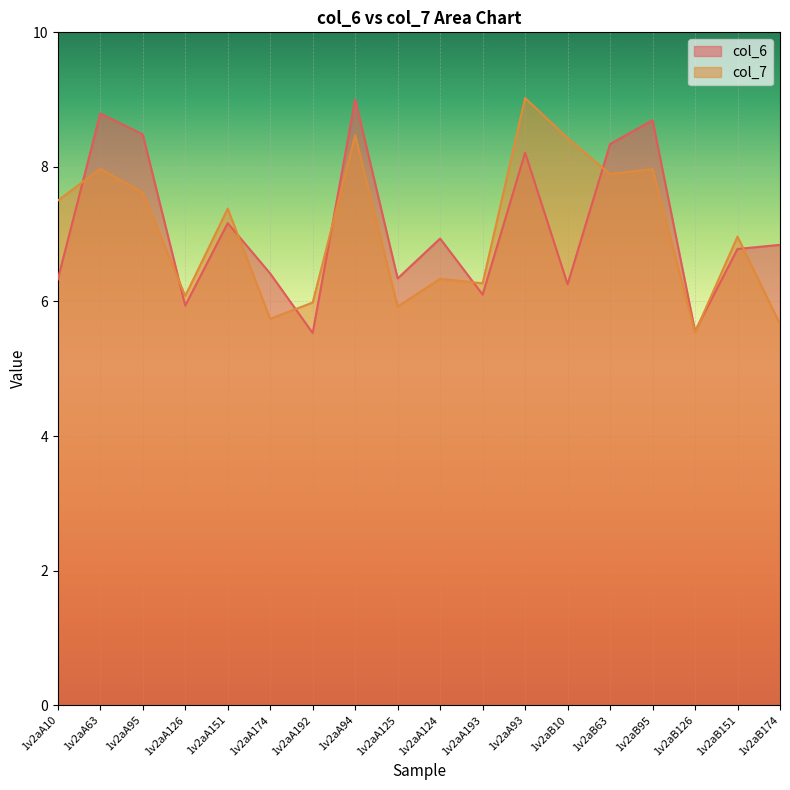

In col_6, how many points are higher than both neighbors (excluding endpoints)?

6